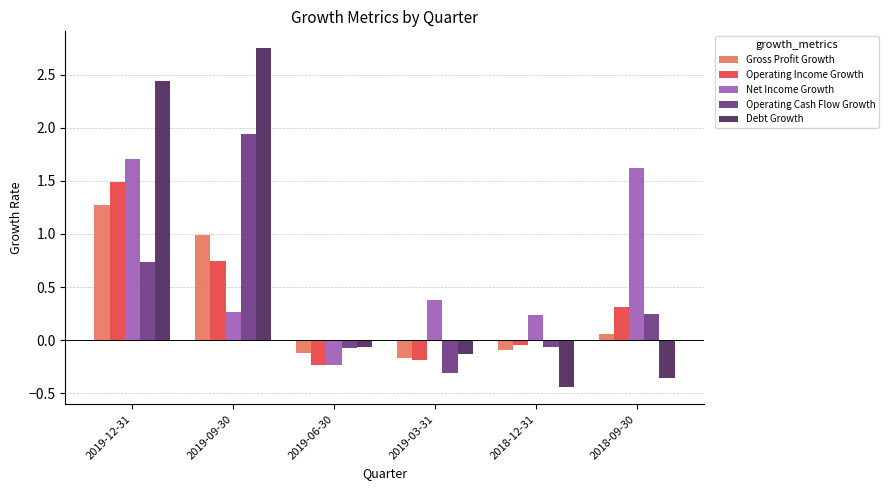

List the series in order of their peak value, lowest first.

Gross Profit Growth, Operating Income Growth, Net Income Growth, Operating Cash Flow Growth, Debt Growth